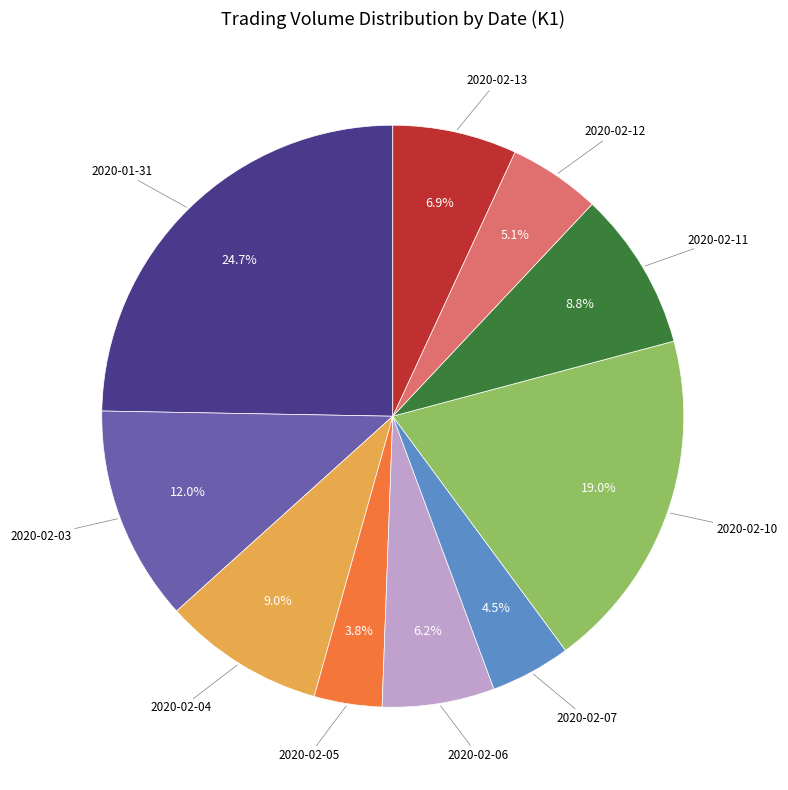

Does any single category account for the majority?

No